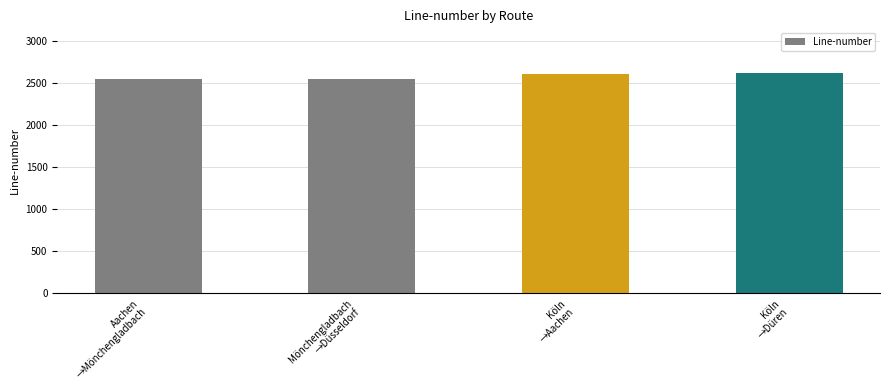

True or false: the data shows 2600 at Köln
→Aachen.

True